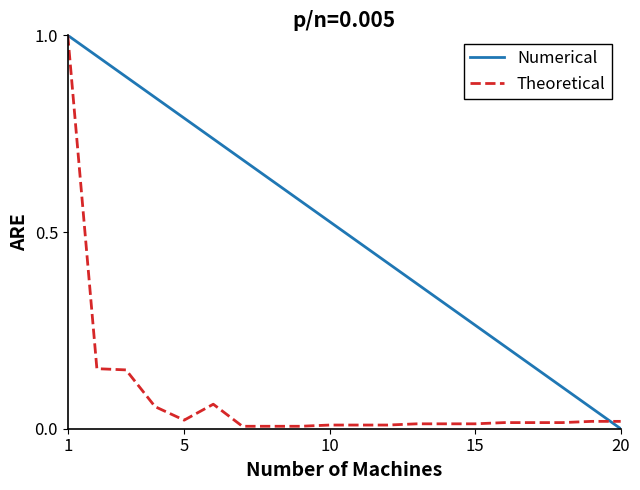

True or false: Theoretical and Numerical intersect in this chart.

True